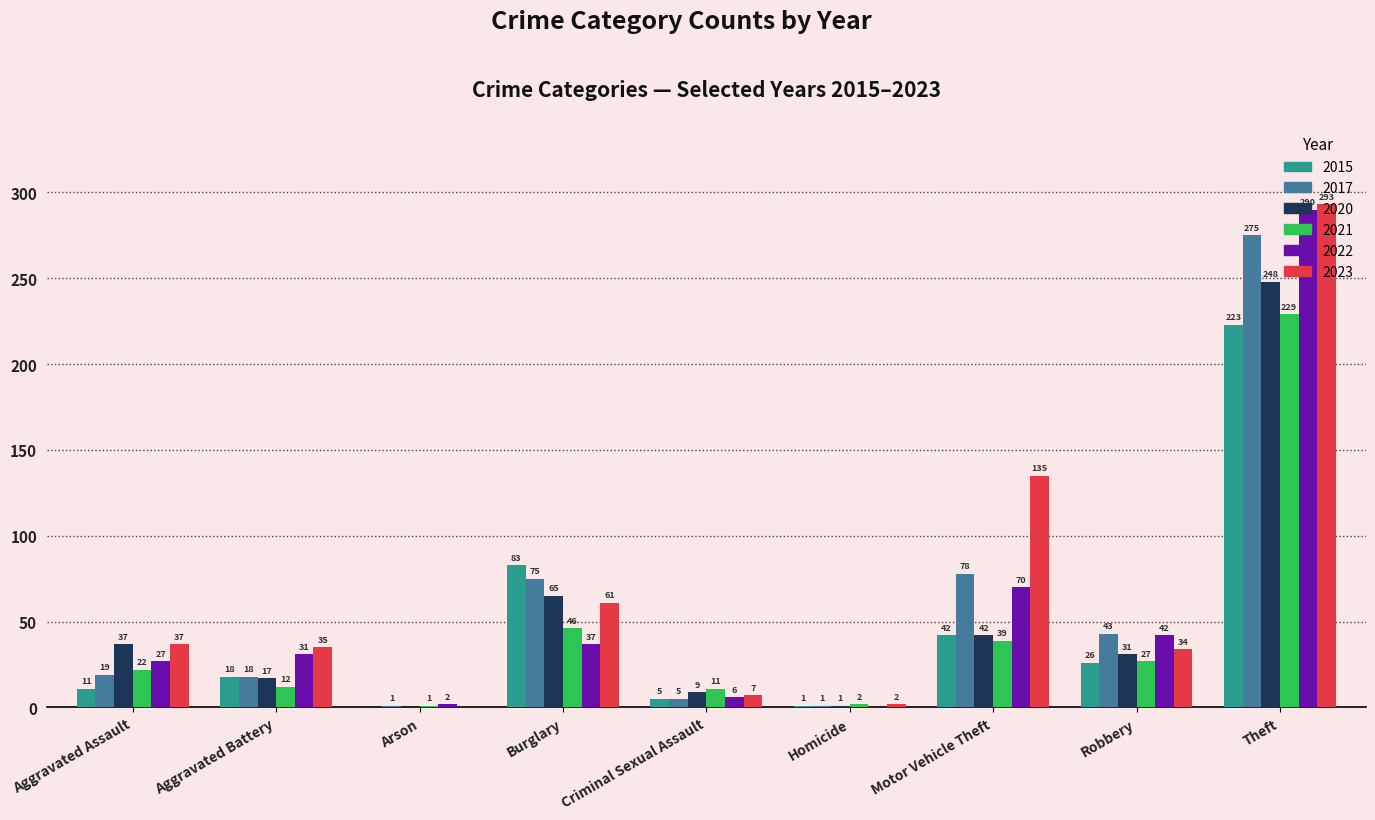

What is the average value of the 2023 series?

67